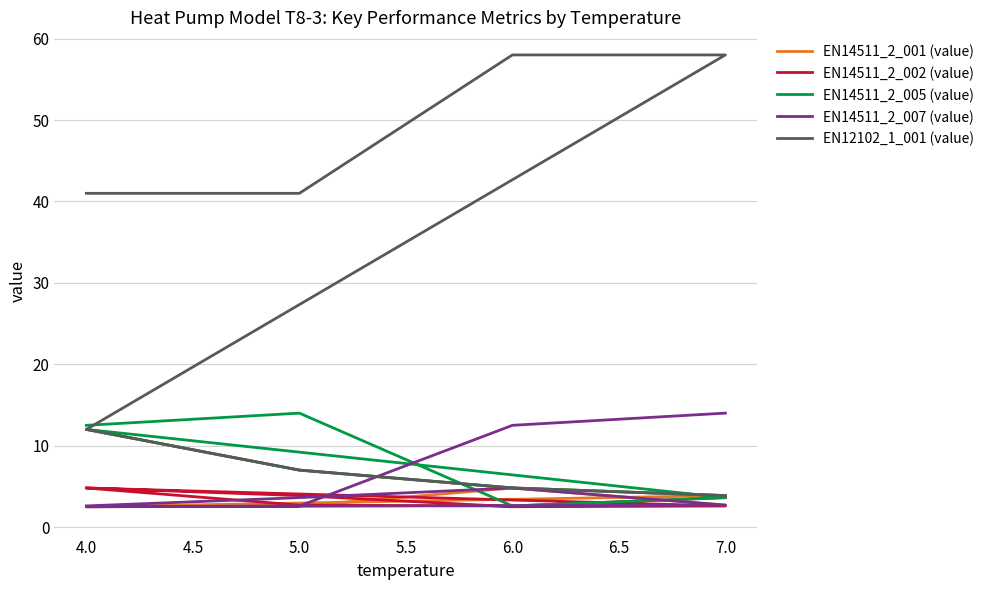

True or false: EN14511_2_002 (value) has a value of 4.6 at 5.0.

False